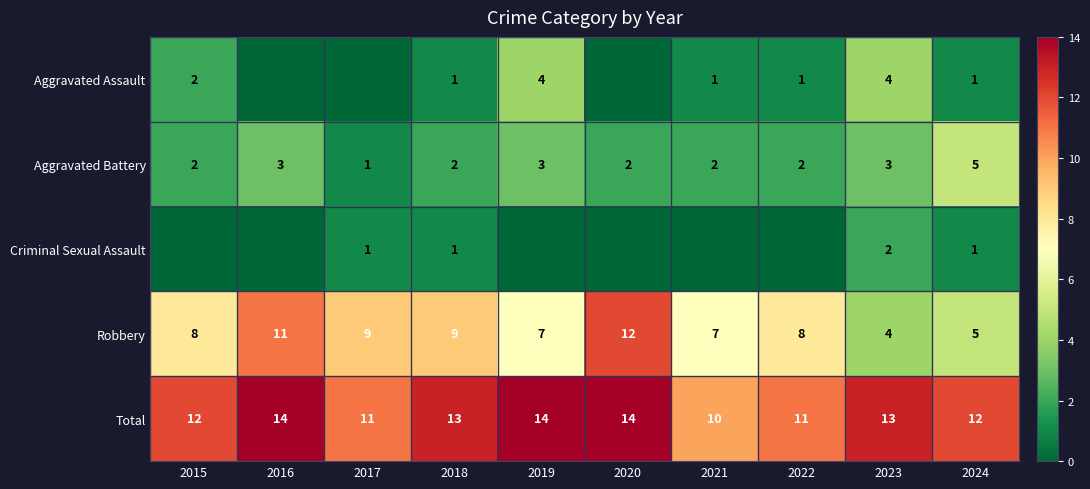

Count the Robbery values in the range 7 to 9.

6